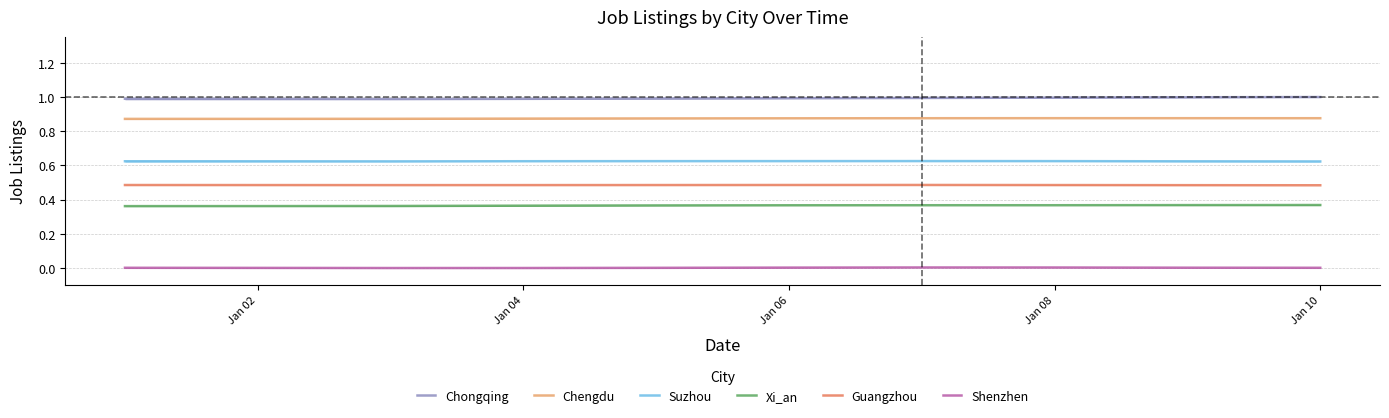

What is the maximum value shown in the chart?

1.0